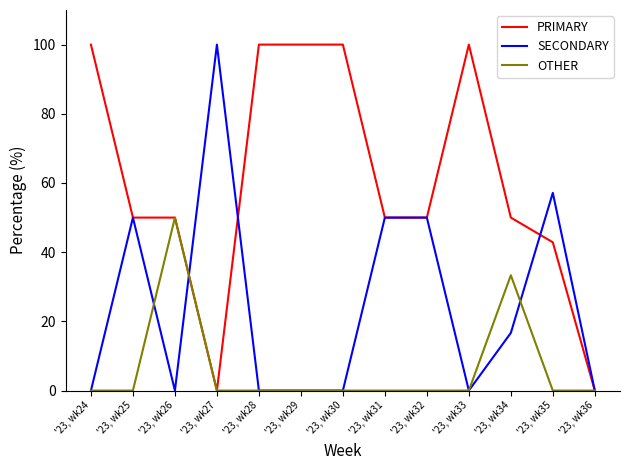

The PRIMARY series shows 50.0 at '23, wk25. True or false?

True